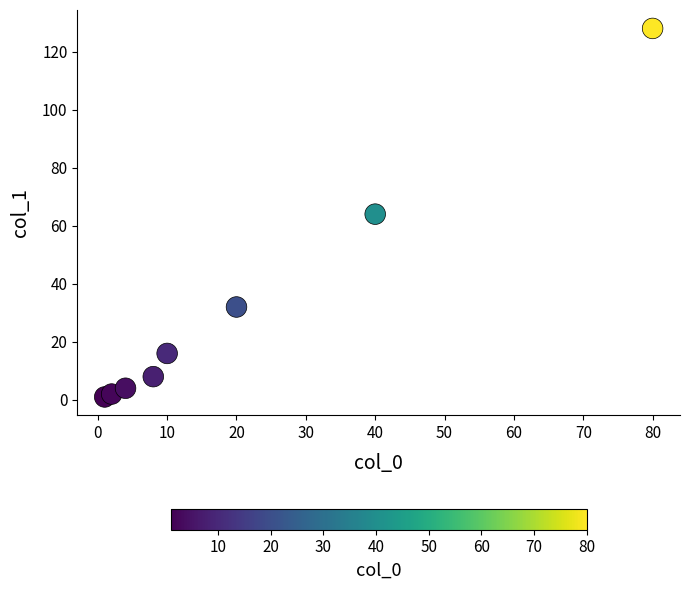

What is the average X value?

21